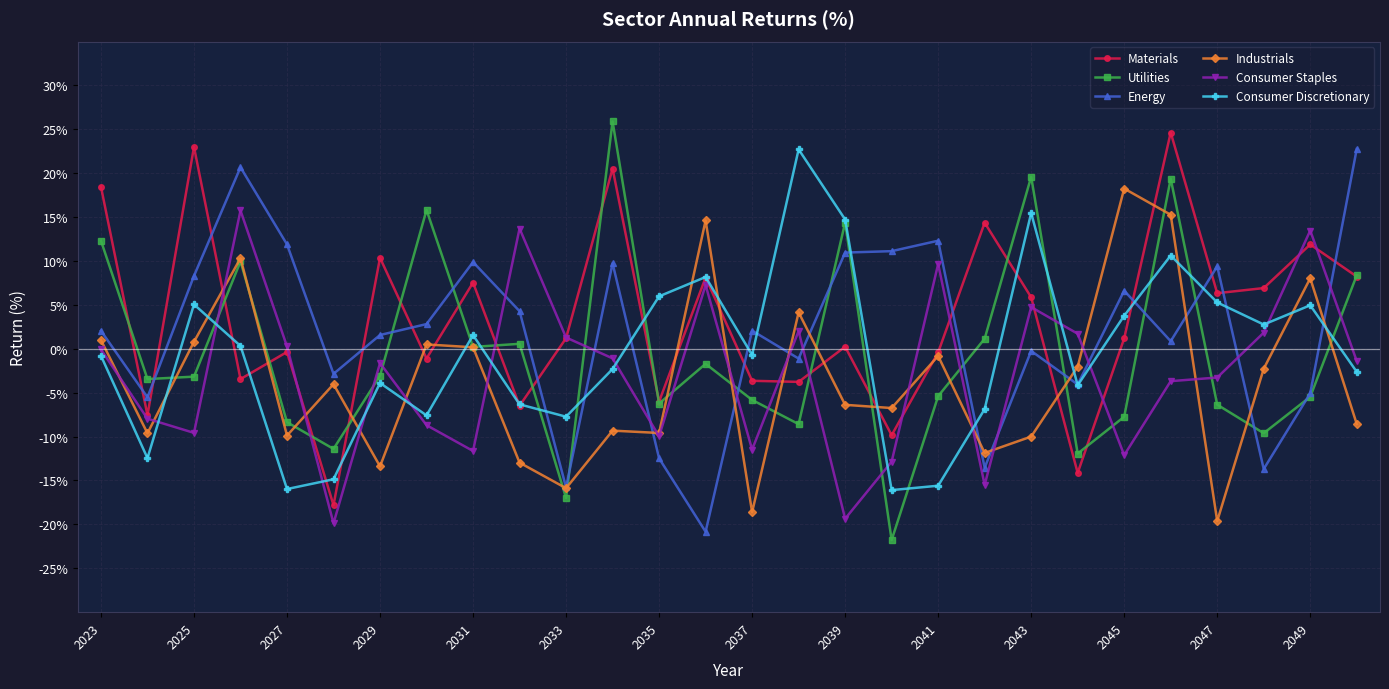

What is the value of the Materials point at the 3rd from the left?

23.0